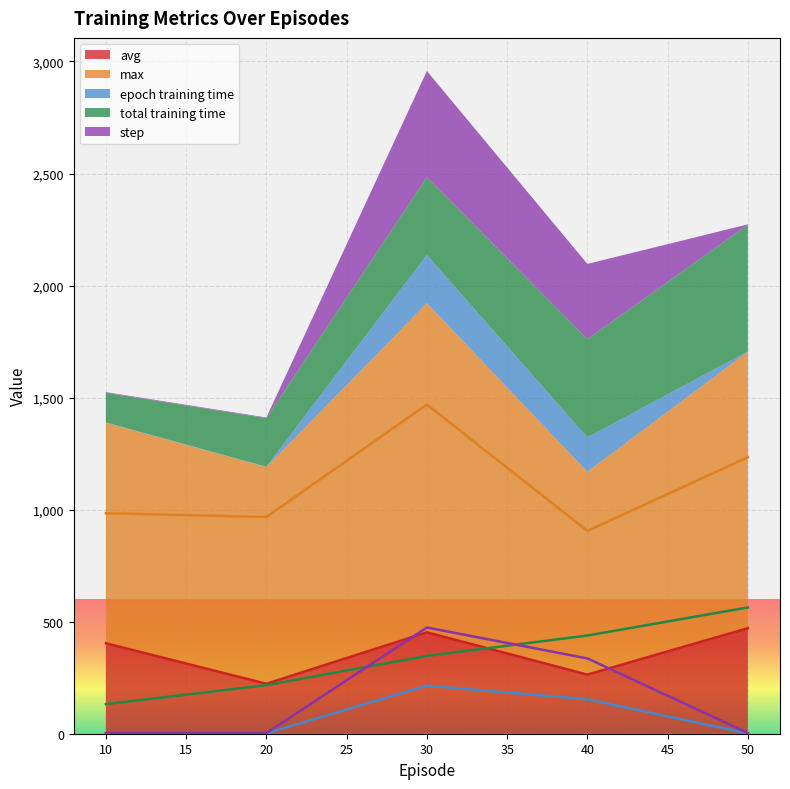

At 30, list the series in order from largest to smallest.

max, step, avg, total_training_time, epoch_training_time